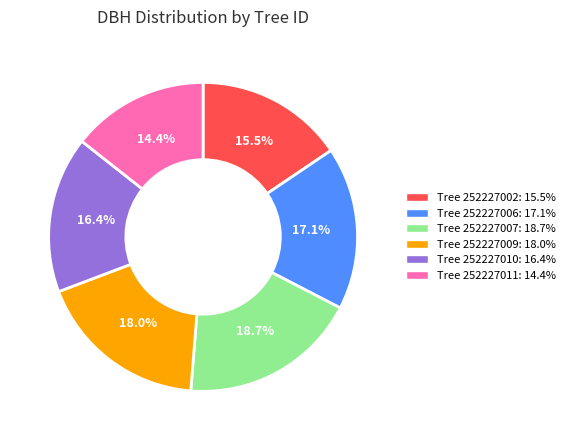

Does Tree 252227006: 17.1% account for over 50% of the chart?

No